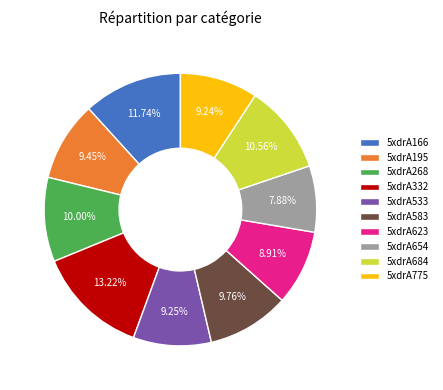

Is there a majority slice in this chart?

No